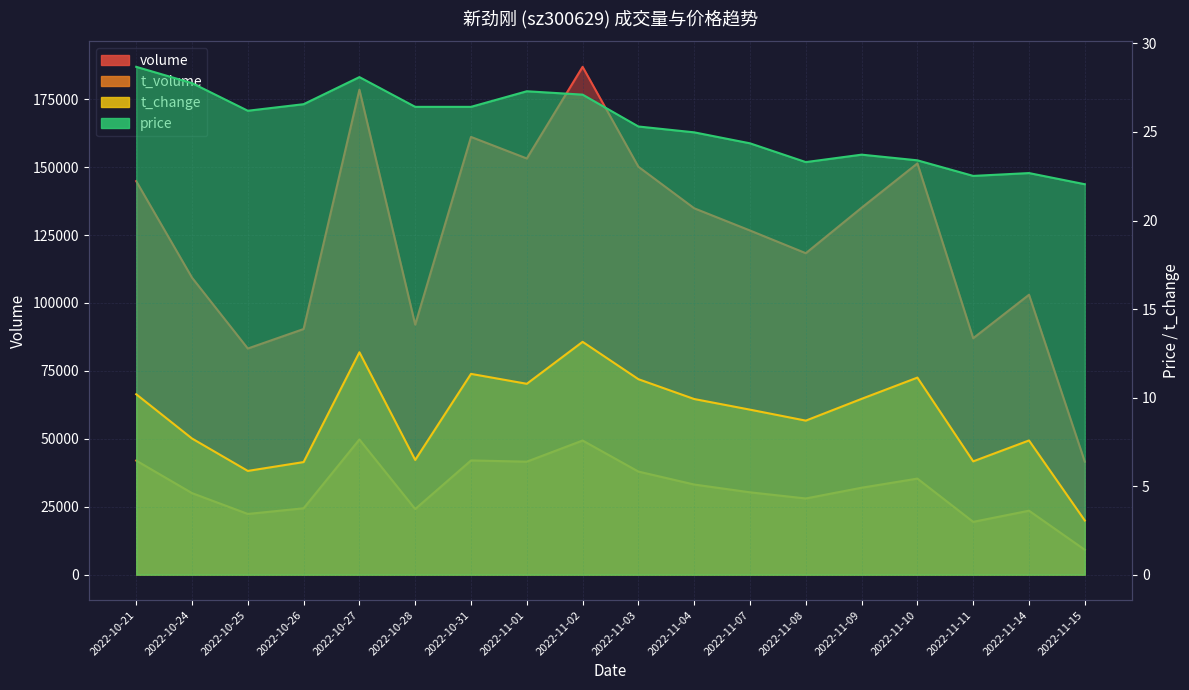

What is the average value of the t_volume series?

31929.4